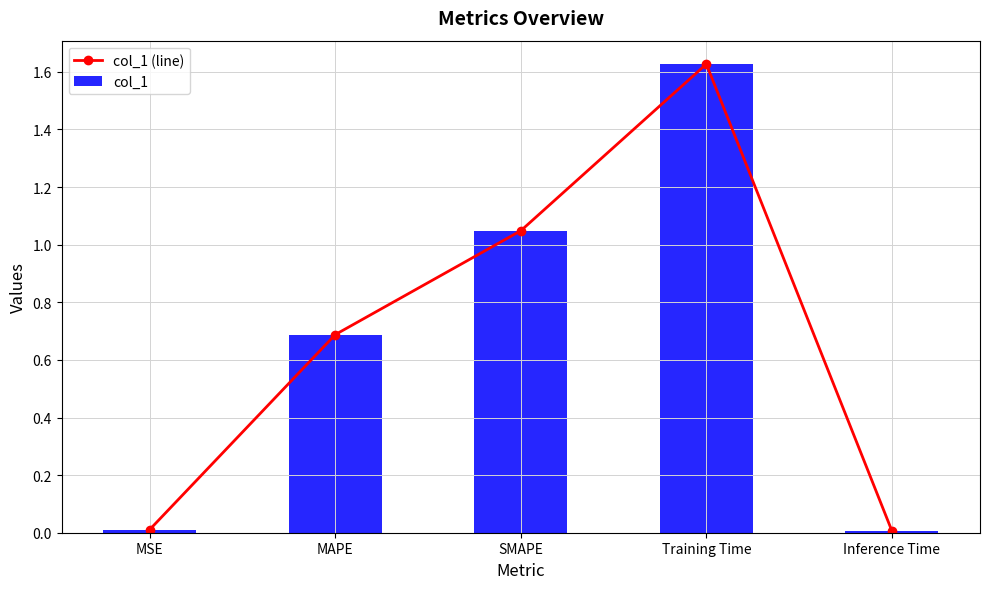

Which series has the widest spread of values?

col_1 (line)